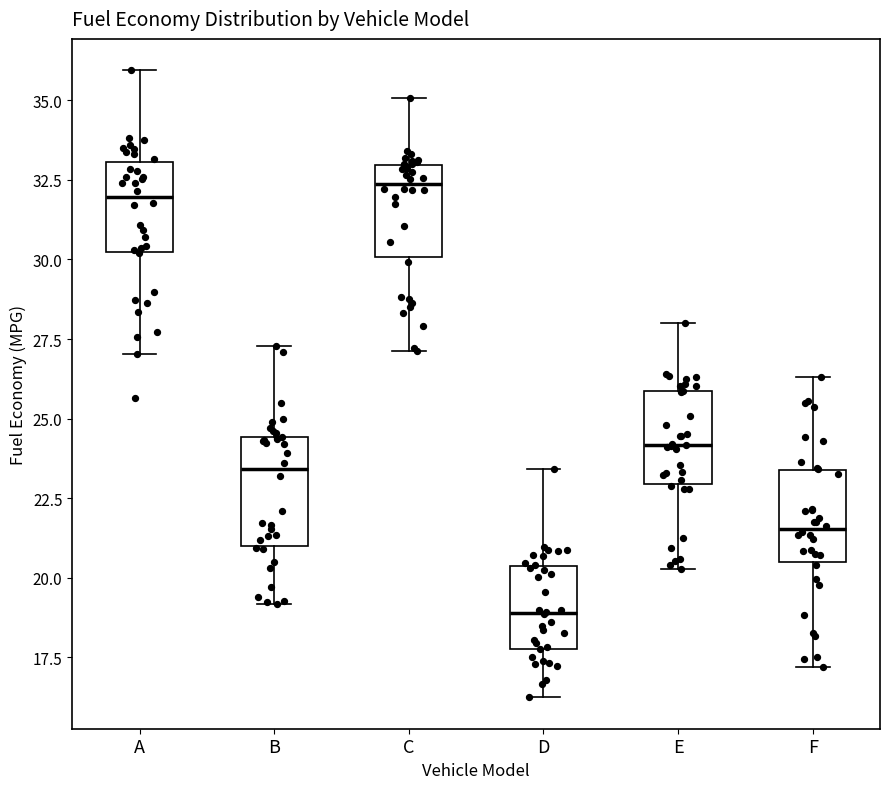

Reading left to right, transcribe this box plot: for each box, give where its median line is, the range the box spans, and where its two whiskers end, as read against the y-axis. The values are not printed on the chart, so give them approximately, as read against the axis.

A: median 32.0, box 30.0 to 33.0, whiskers 27.0 to 36.0
B: median 23.5, box 21.0 to 24.5, whiskers 19.0 to 27.5
C: median 32.5, box 30.0 to 33.0, whiskers 27.0 to 35.0
D: median 19.0, box 18.0 to 20.5, whiskers 16.0 to 23.5
E: median 24.0, box 23.0 to 26.0, whiskers 20.5 to 28.0
F: median 21.5, box 20.5 to 23.5, whiskers 17.0 to 26.5